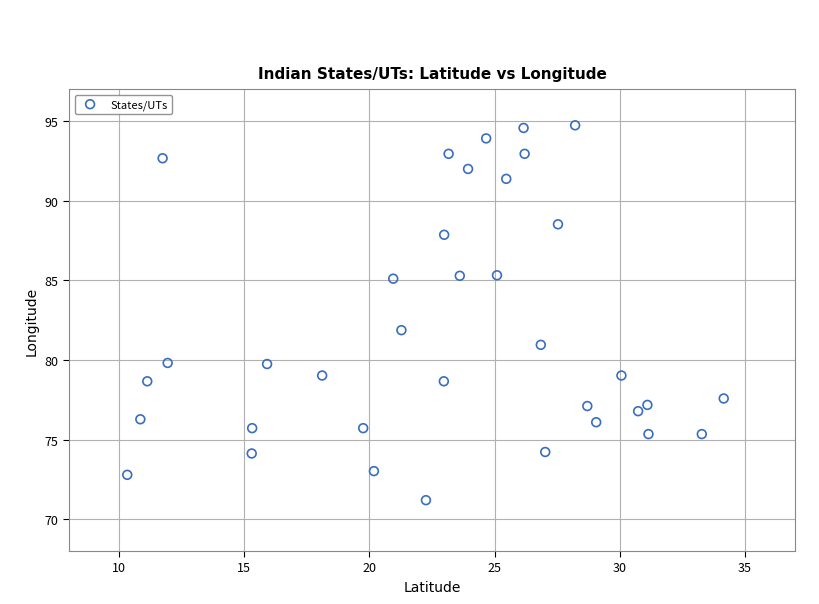

What is the range of Y values (max minus min)?

23.5